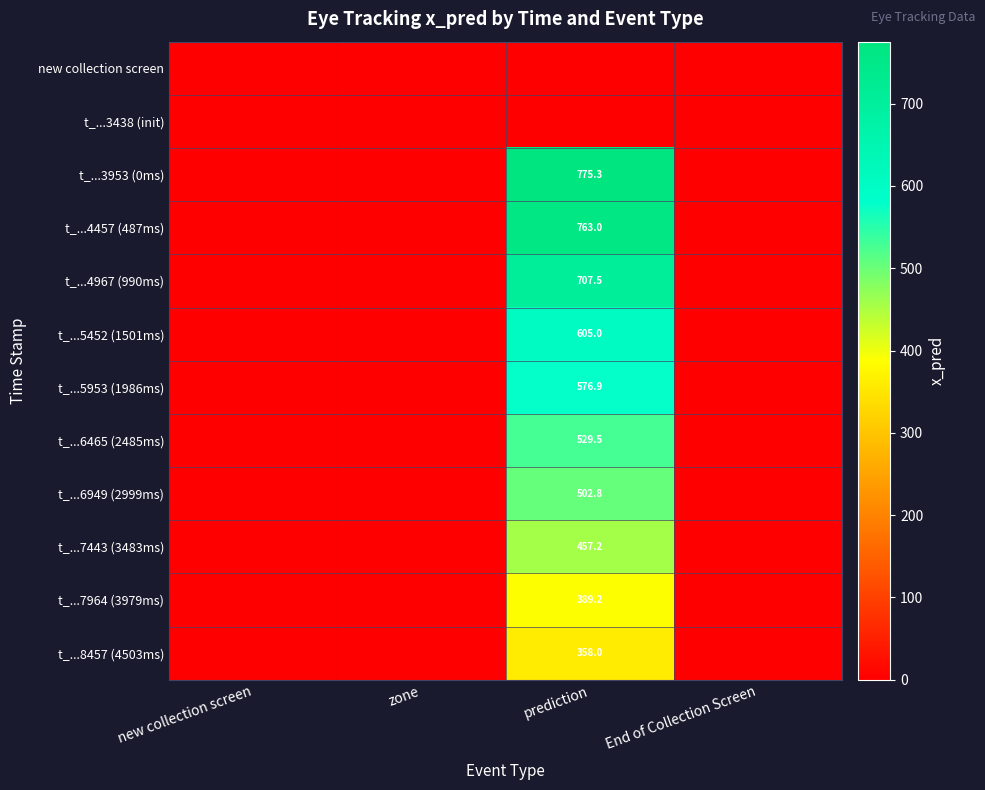

Rank the series by their maximum value, from lowest to highest.

new collection screen, t_...3438 (init), t_...8457 (4503ms), t_...7964 (3979ms), t_...7443 (3483ms), t_...6949 (2999ms), t_...6465 (2485ms), t_...5953 (1986ms), t_...5452 (1501ms), t_...4967 (990ms), t_...4457 (487ms), t_...3953 (0ms)